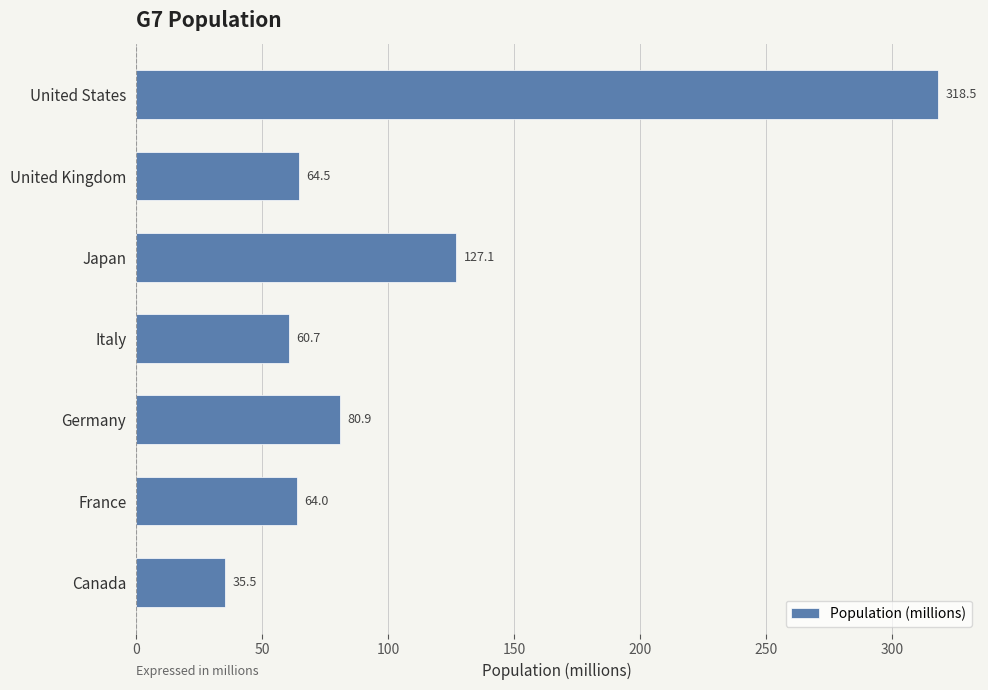

Reading bottom to top, what are all the values shown in this chart?

35.5	64.0	80.9	60.7	127.1	64.5	318.5